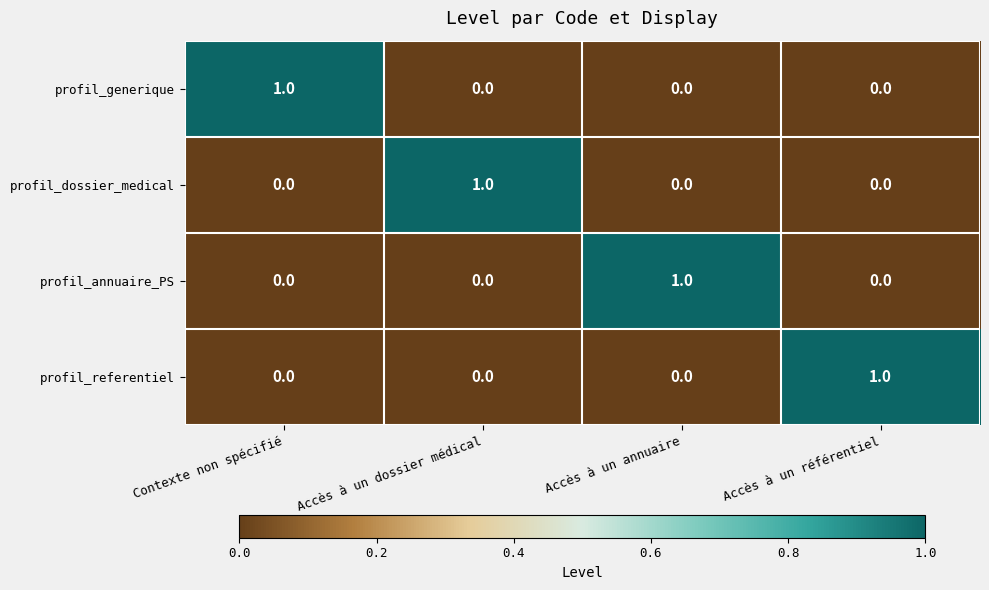

The profil_generique series shows 0 at Accès à un annuaire. True or false?

True